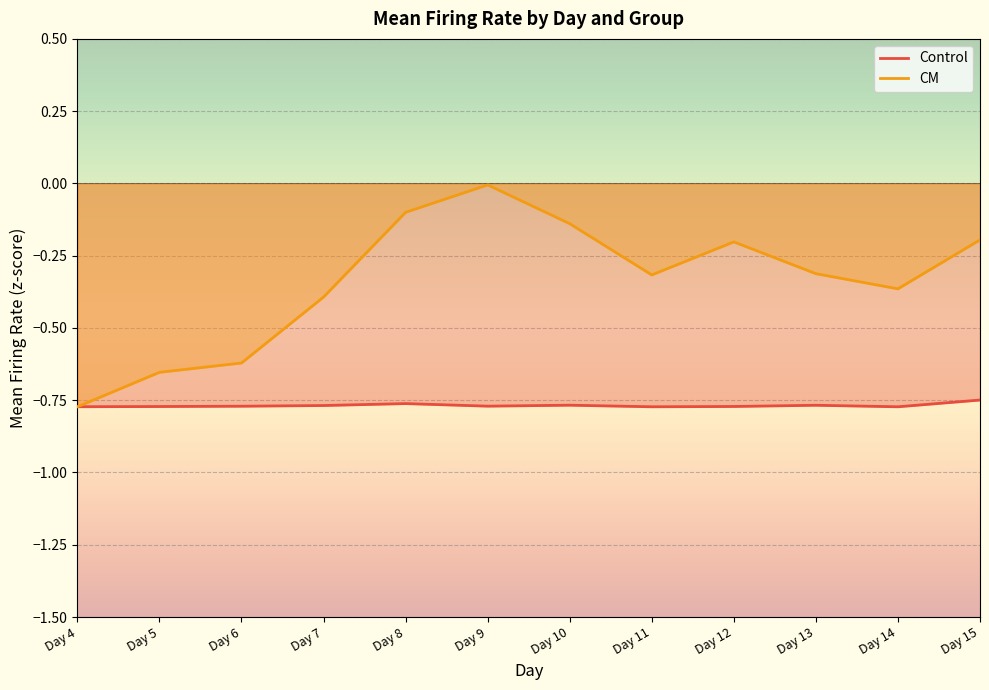

What is the difference between the CM values at Day 7 and Day 9?

0.4